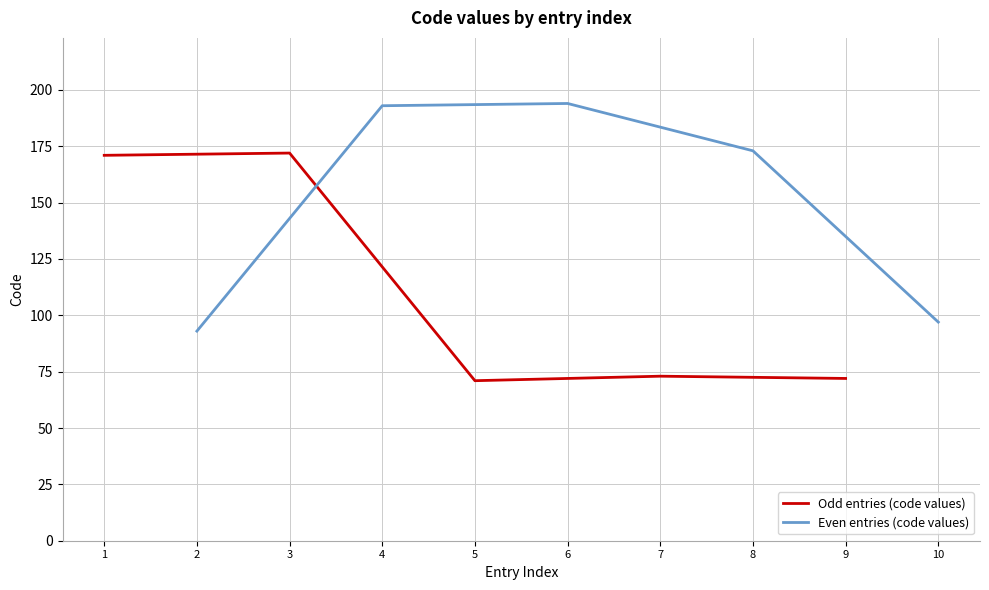

Which series ends up on top after the final intersection of Even entries (code values) and Odd entries (code values)?

Even entries (code values)